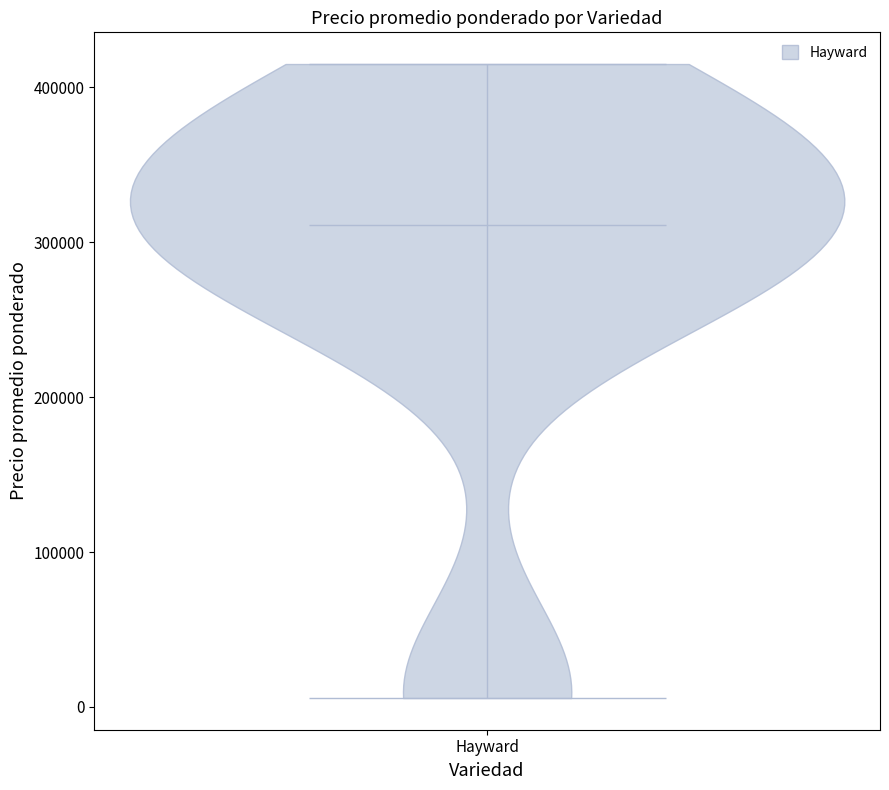

Read this violin plot against the y-axis: where its median line is, and the lowest and highest points the violin reaches. The values are not printed on the chart, so give them approximately, as read against the axis.

median line 310000, lowest point 10000, highest point 420000